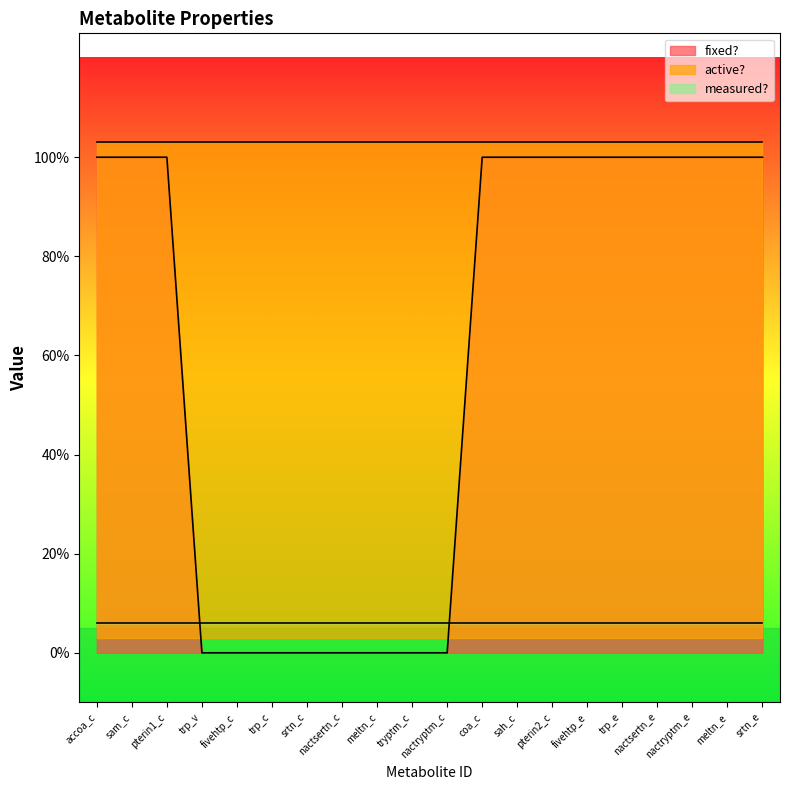

Which series has the largest total across all categories?

active?